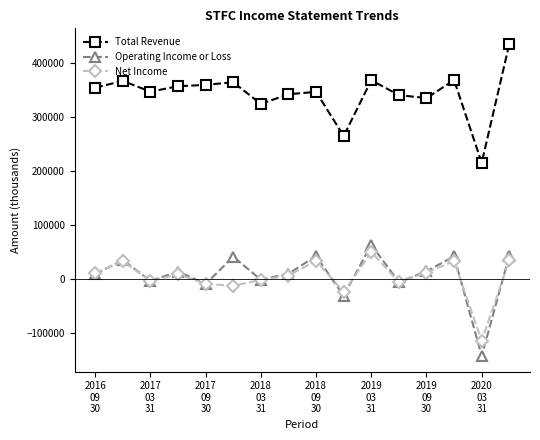

True or false: Operating Income or Loss has more than 1 points higher than both neighbors.

True